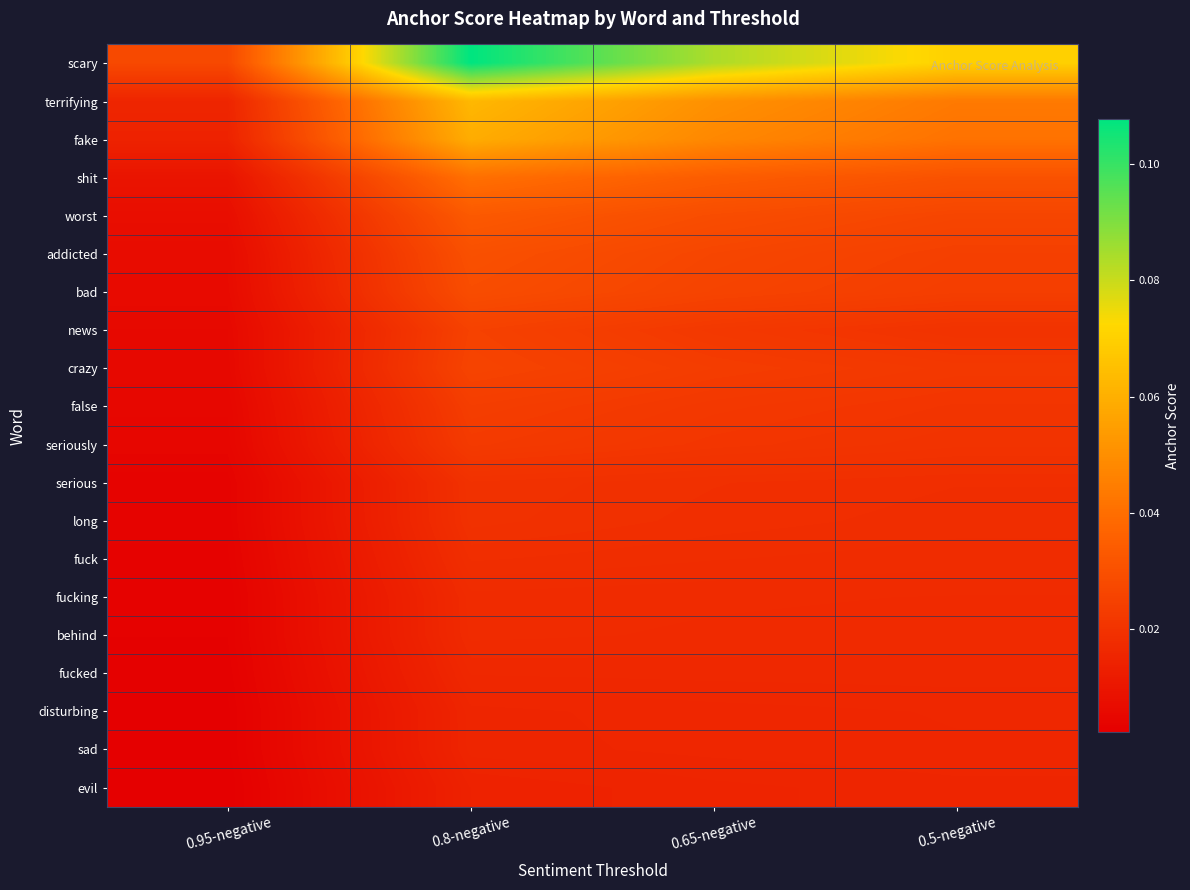

Which series has the largest range (max minus min)?

scary